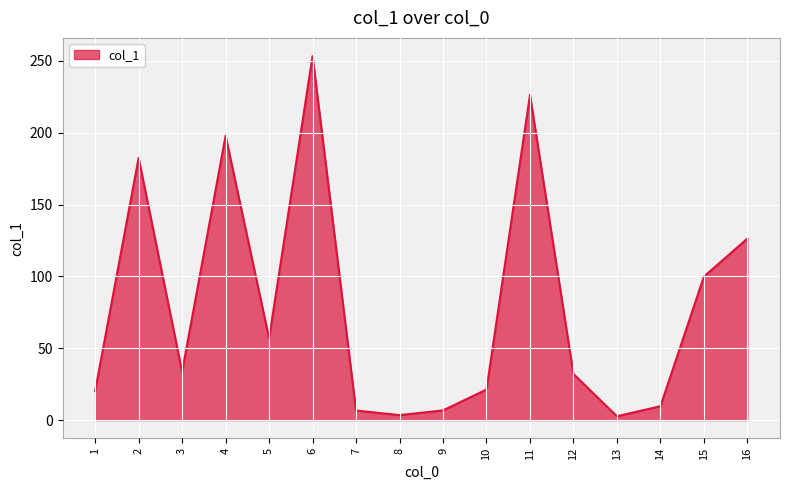

The value at 4 is 304.6. True or false?

False